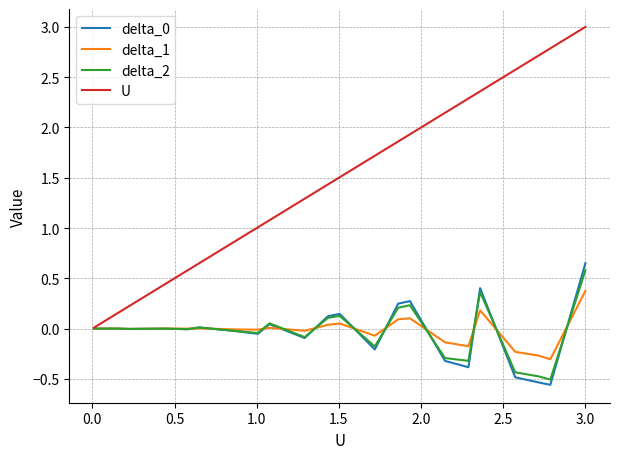

Which series has the largest range (max minus min)?

U